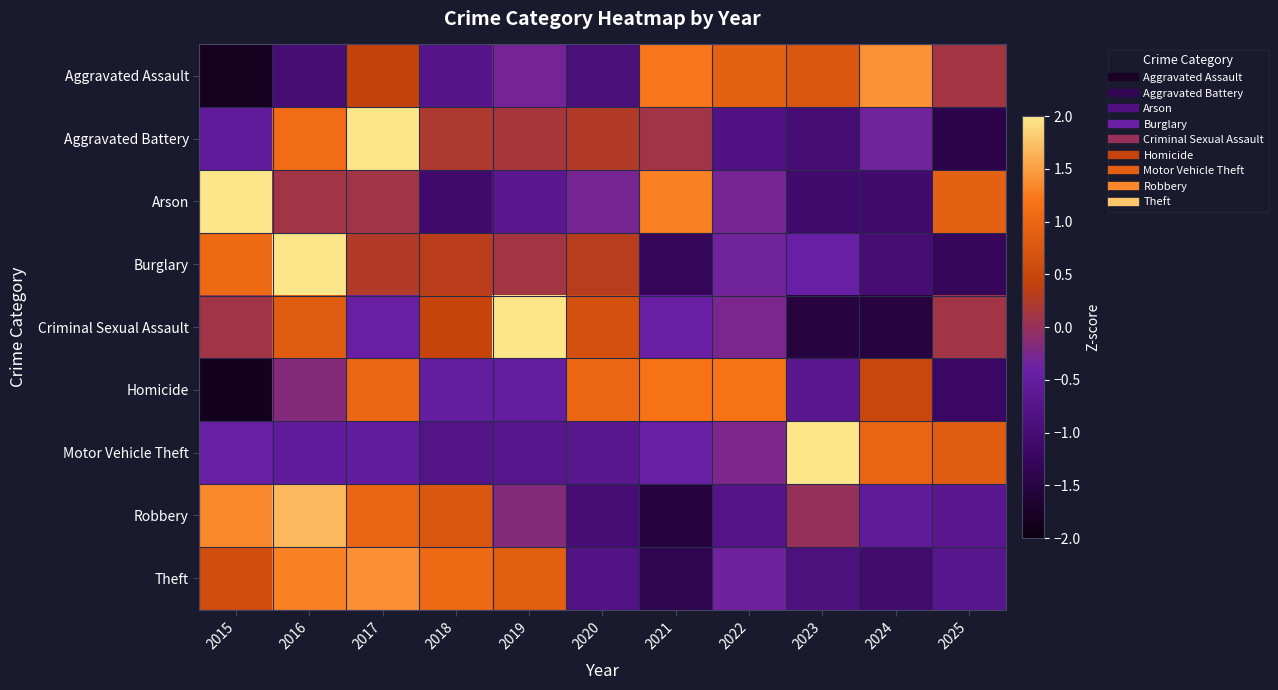

At how many categories does at least one series exceed 1?

10